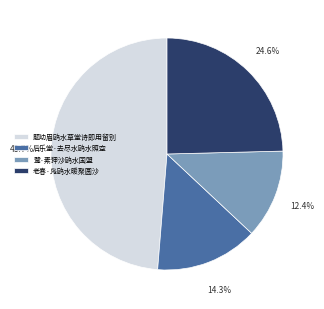

What percentage is the 题幼眉鸥水草堂诗即用留别 slice, to the nearest percent?

49%